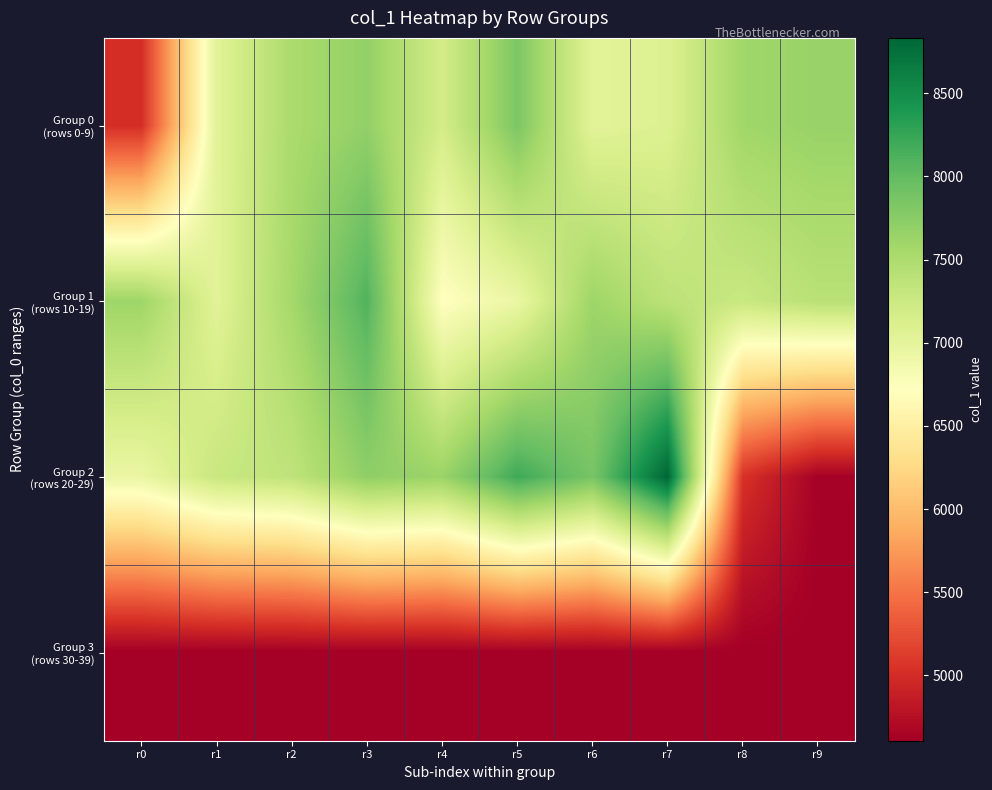

What is the spread (max minus min) of values at r1?

2672